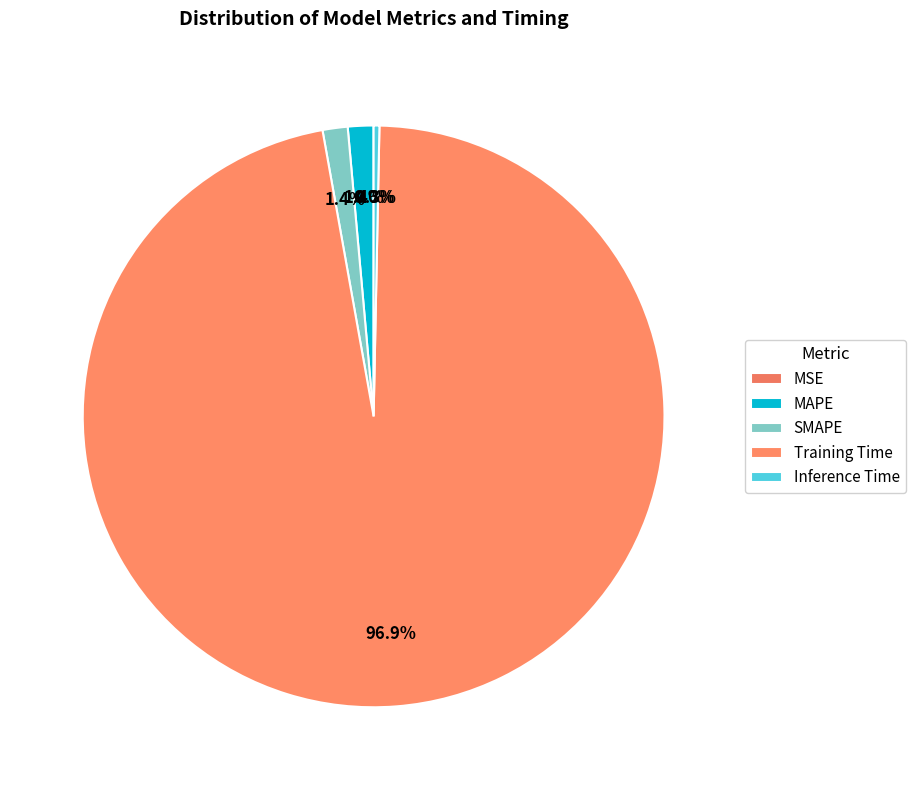

To the nearest percent, what percentage of the pie is MAPE?

1%